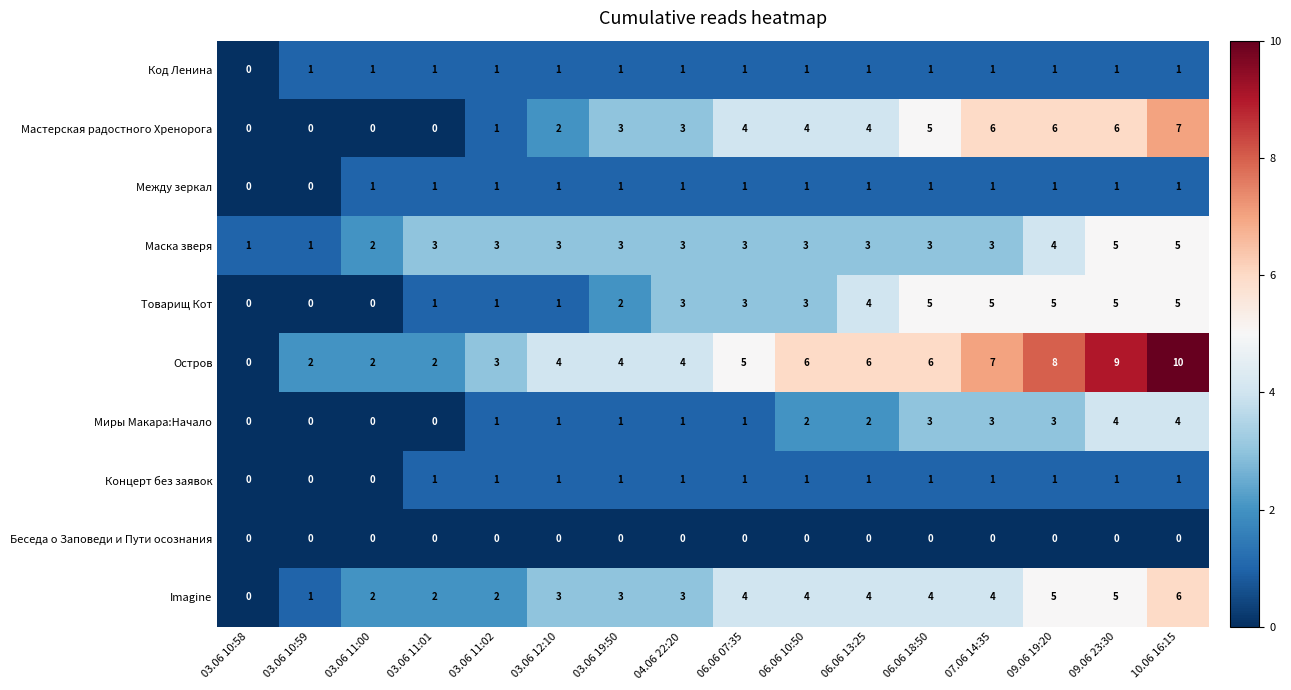

What is the difference between the highest and lowest values at 03.06 11:00?

2